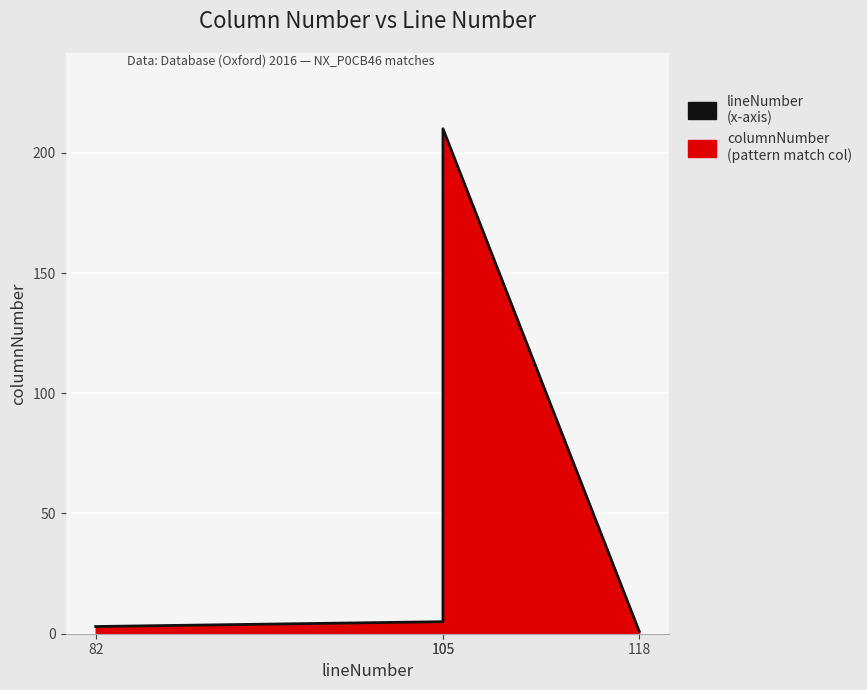

How many values exceed 5?

1